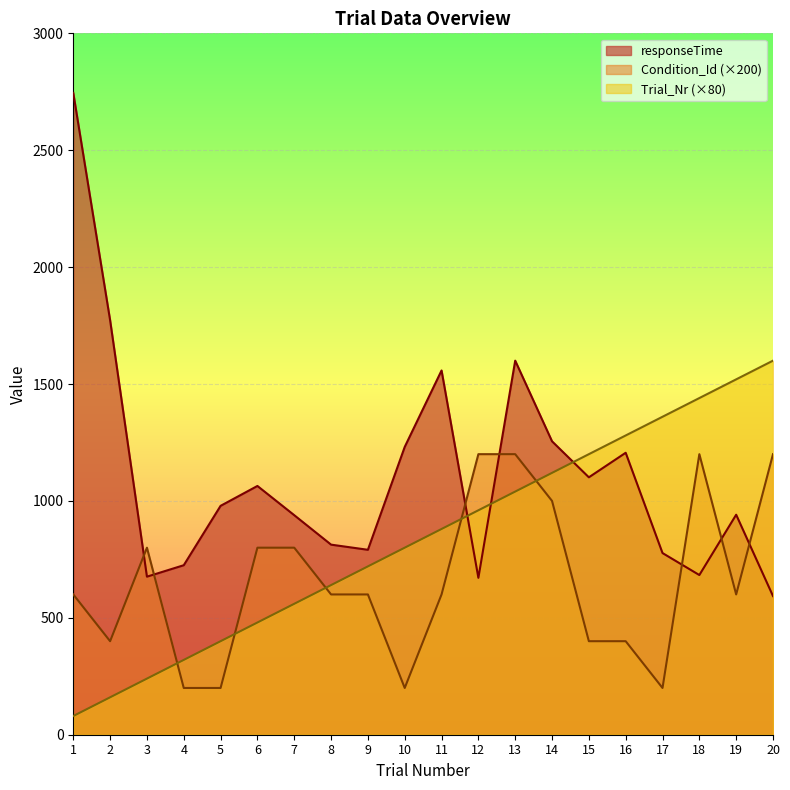

What value does the Condition_Id series have at 6?

800.0